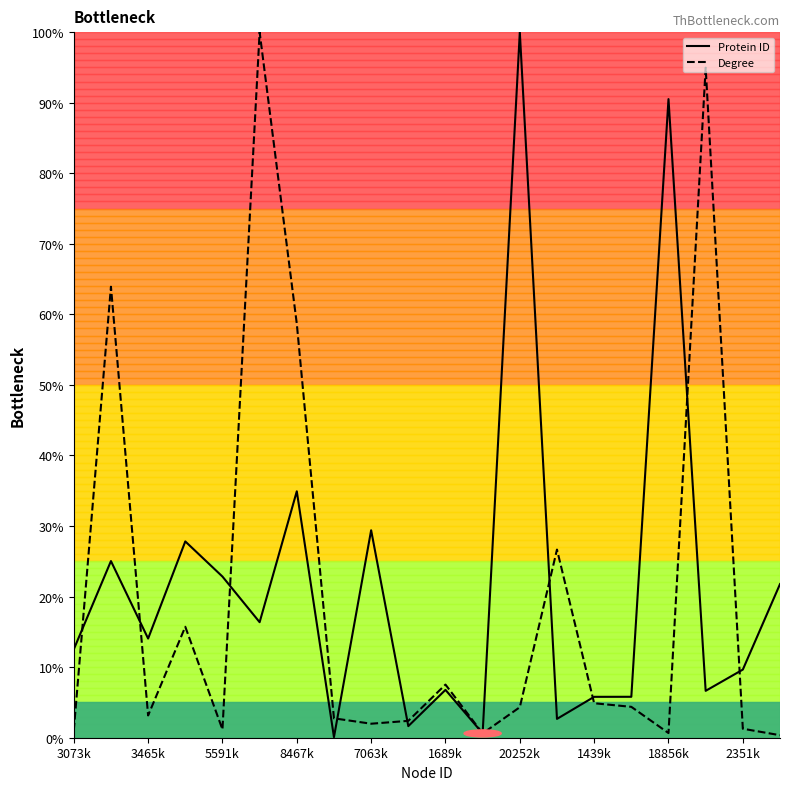

What is the greatest value displayed?

100.0